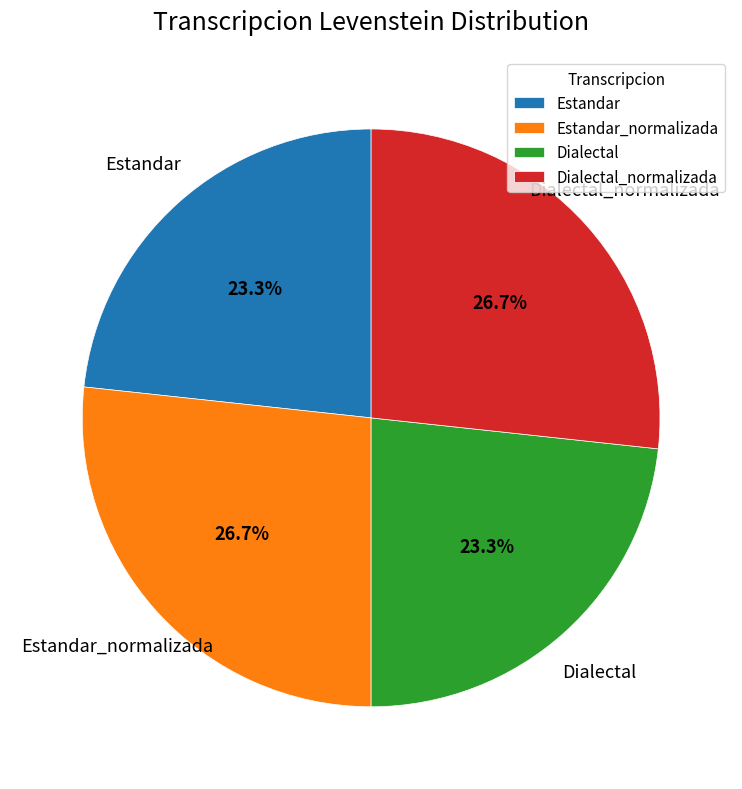

Which has a higher value, Estandar_normalizada or Estandar?

Estandar_normalizada